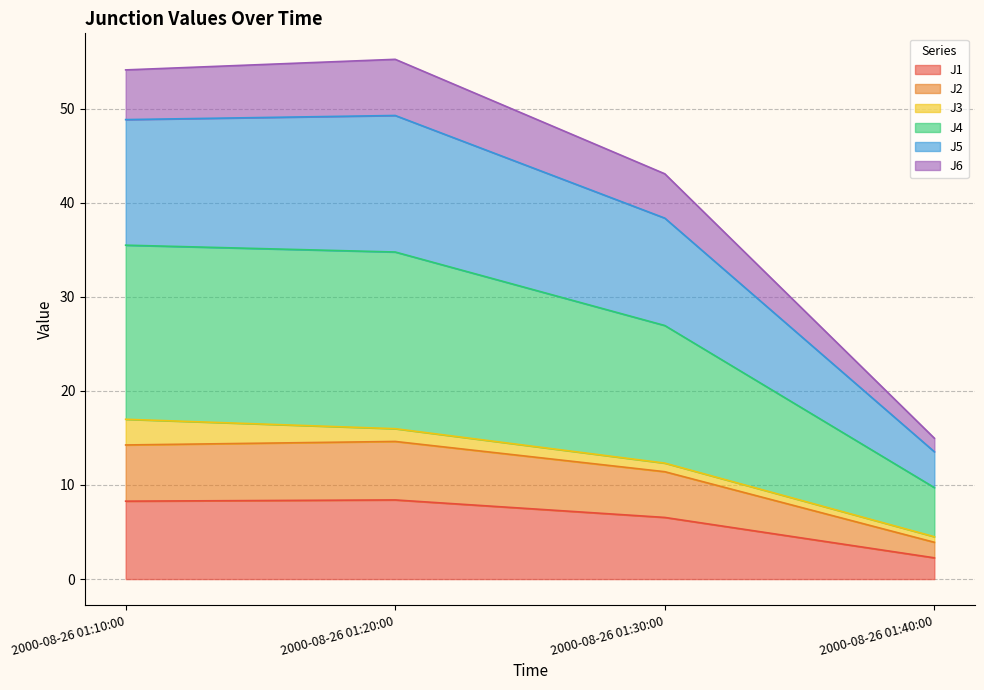

What is the total value across all series at 2000-08-26 01:20:00?

55.2